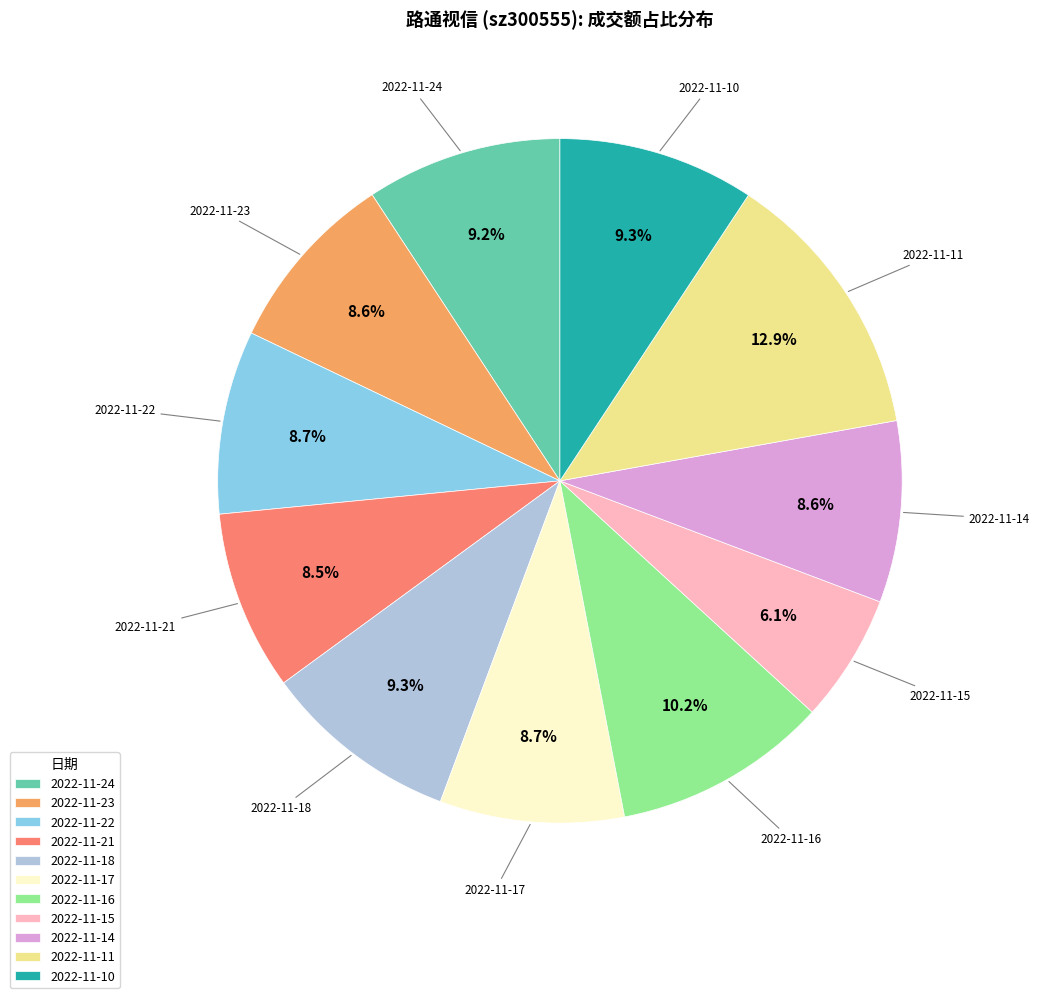

Approximately how many times larger is the value at 2022-11-10 compared to 2022-11-23?

1.1